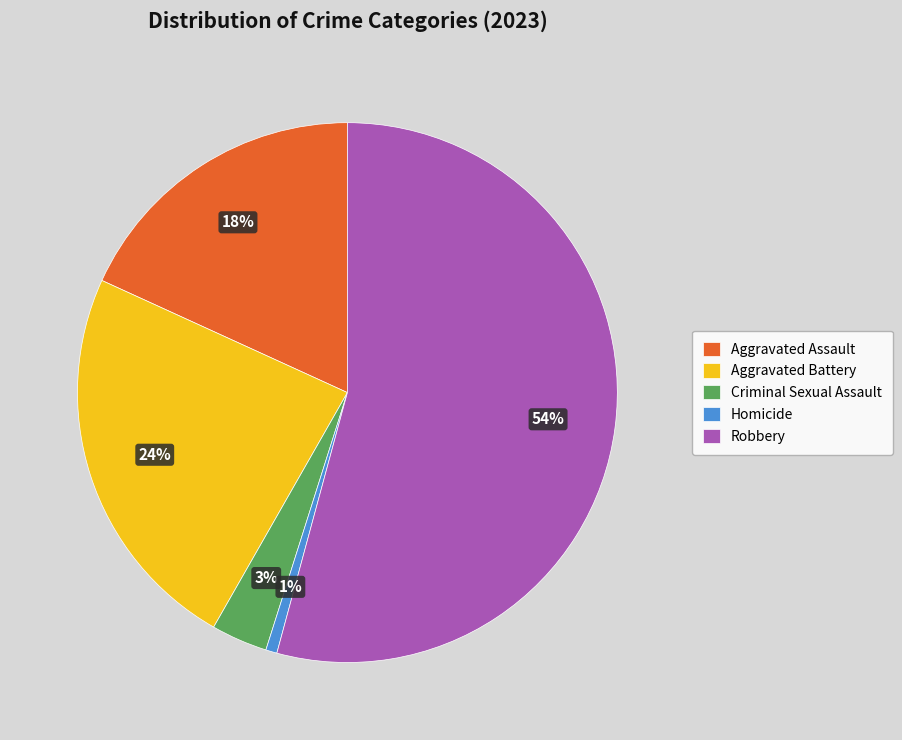

Rank the categories by value from lowest to highest.

Homicide, Criminal Sexual Assault, Aggravated Assault, Aggravated Battery, Robbery